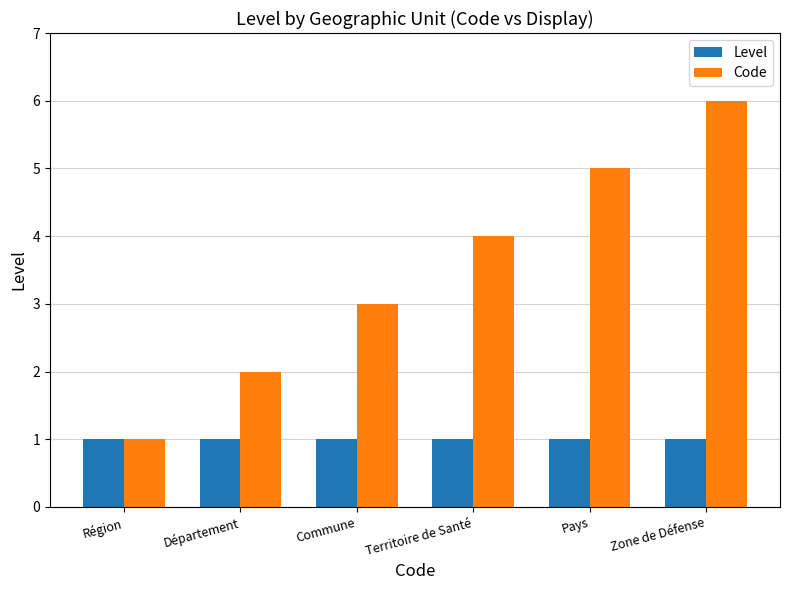

How many groups of bars are there?

6